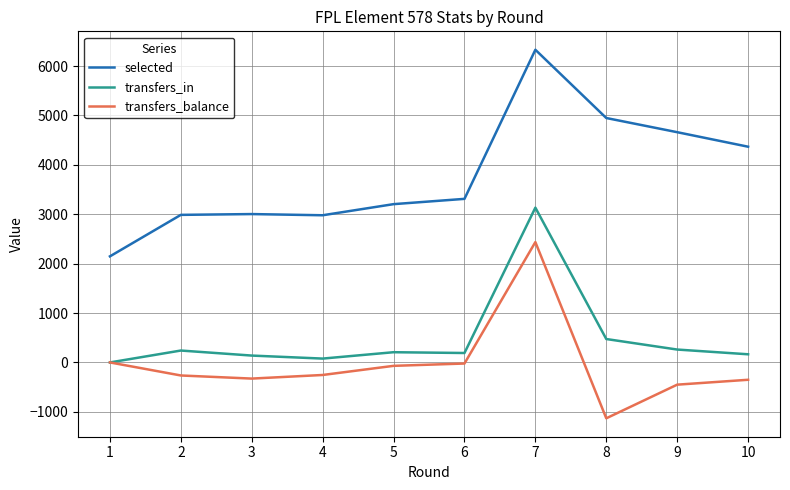

Between 9 and 10, which series saw the biggest shift?

selected